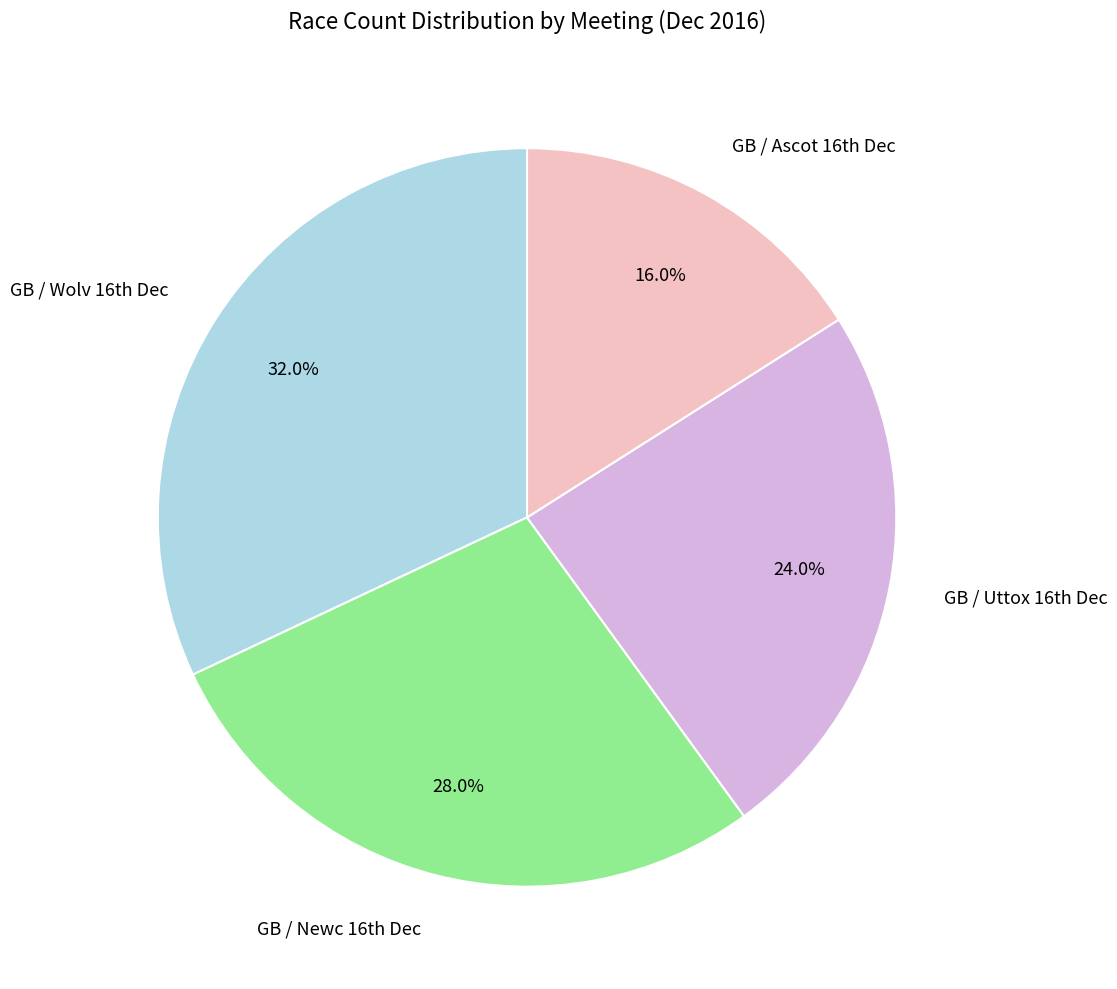

How many segments does this pie chart have?

4